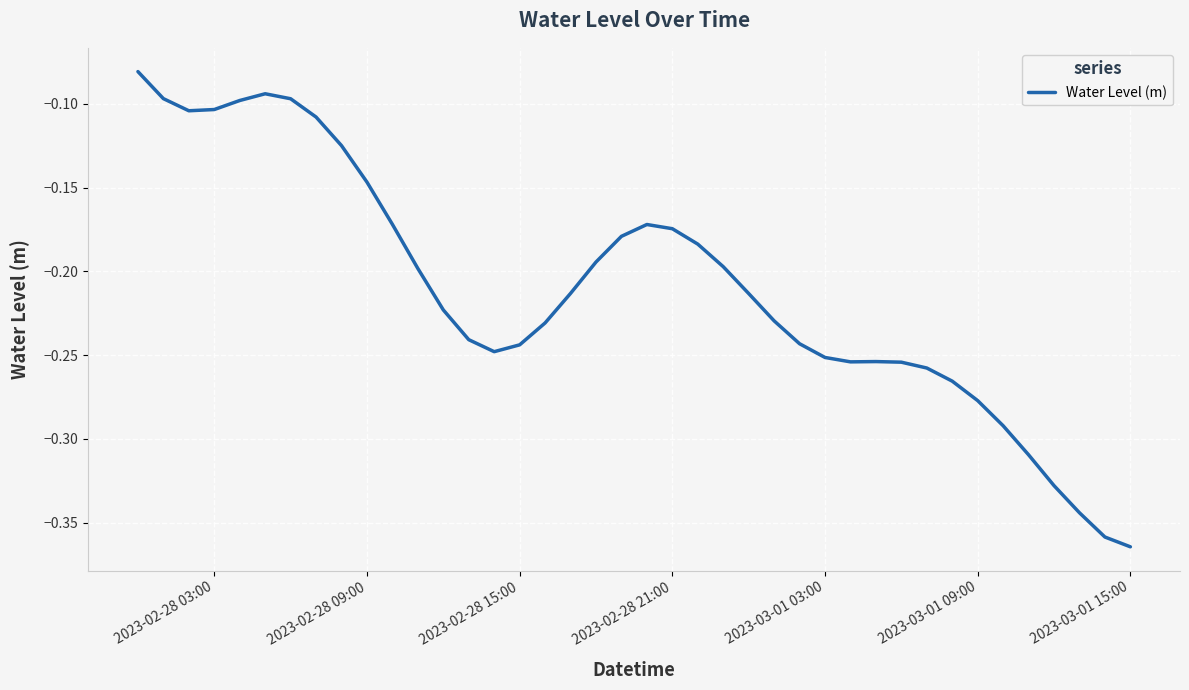

Is this an area chart (filled region under the line)?

No